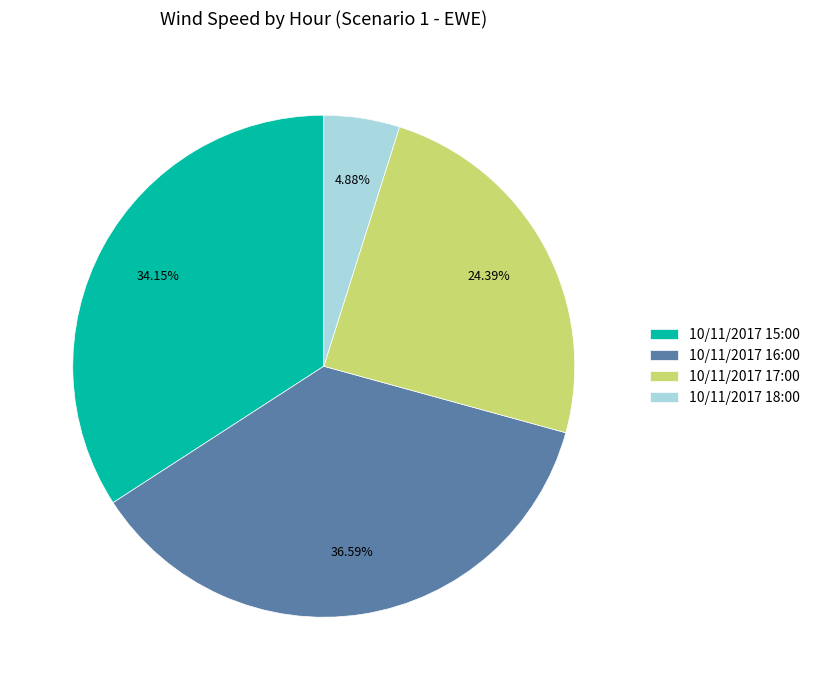

To the nearest percent, what is the average slice percentage?

25%